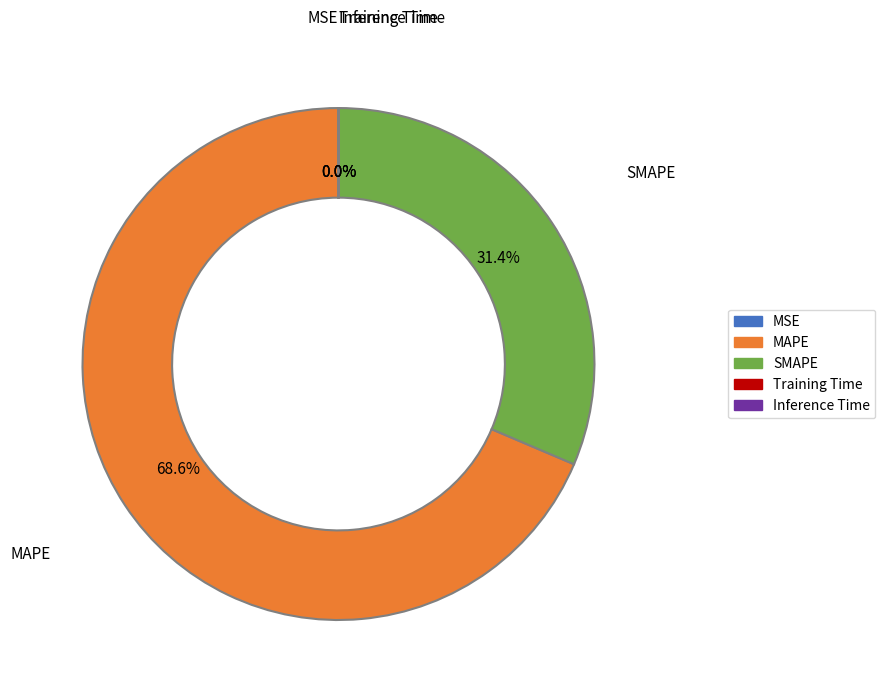

Is the sum of SMAPE and MAPE greater than half?

Yes